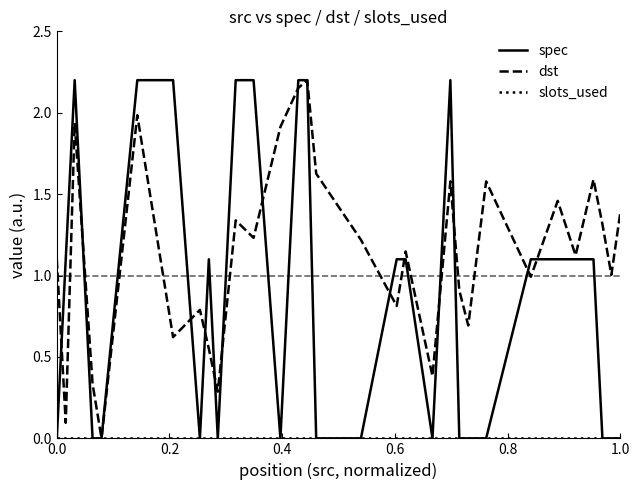

Which series has the largest total across all categories?

dst